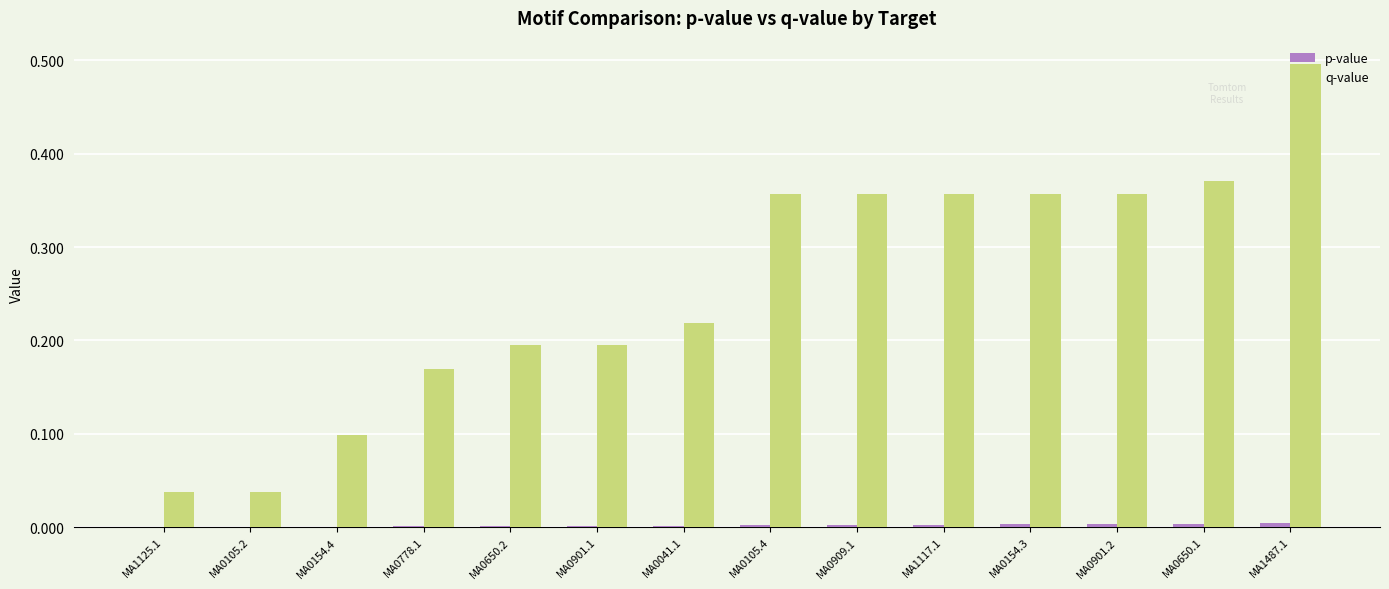

What is the greatest value displayed?

0.5